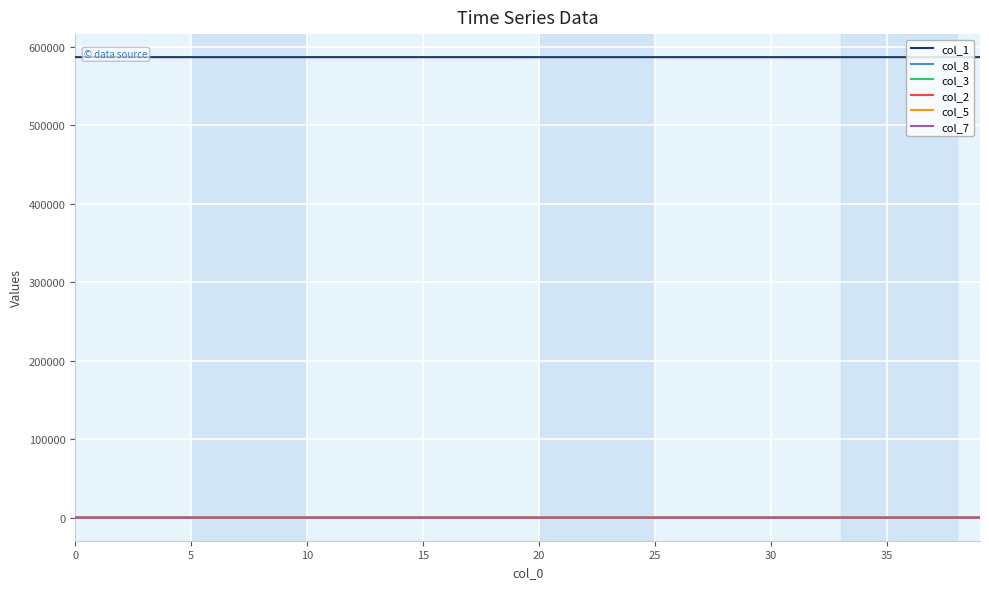

What is the maximum value for col_1?

587107.0